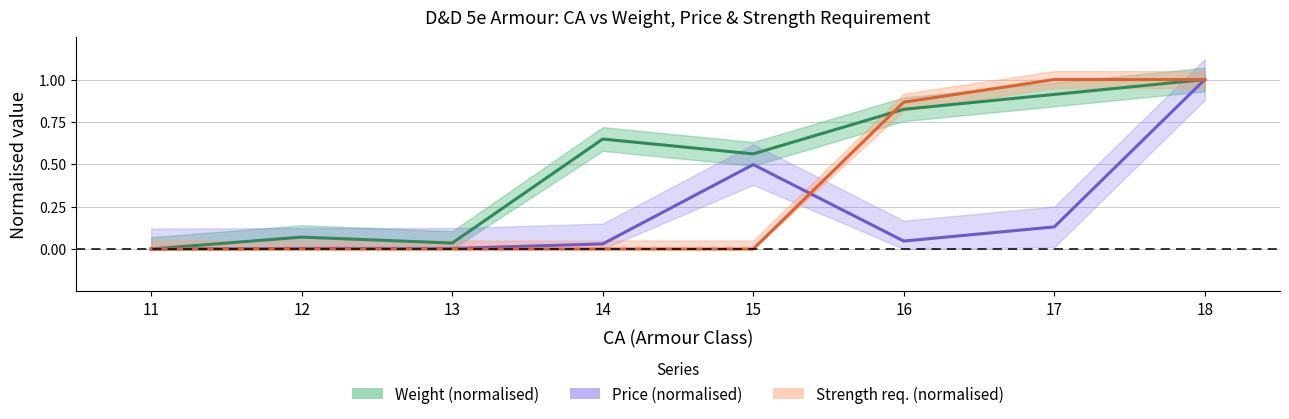

What is the spread (max minus min) of values at 16?

0.8